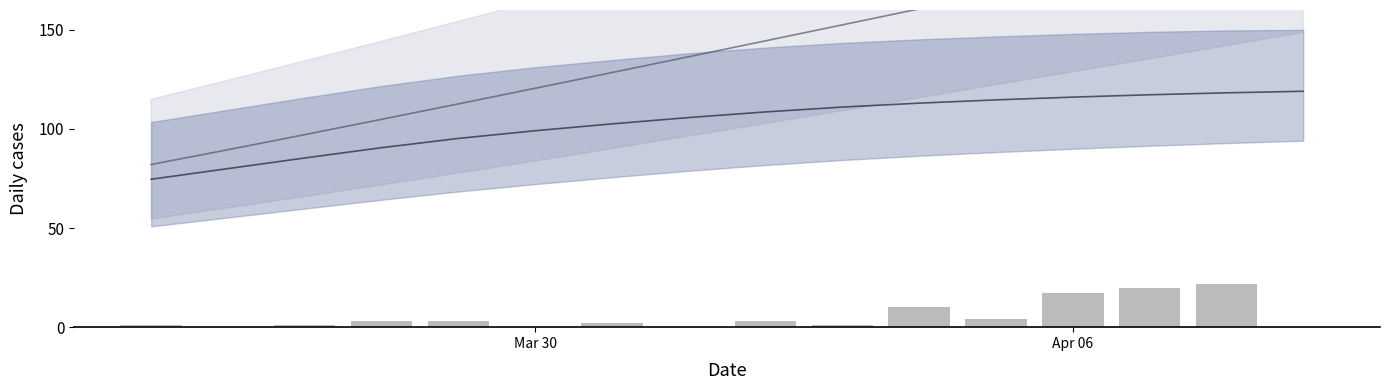

What is the difference between the highest and lowest values at Apr 06?

159.7